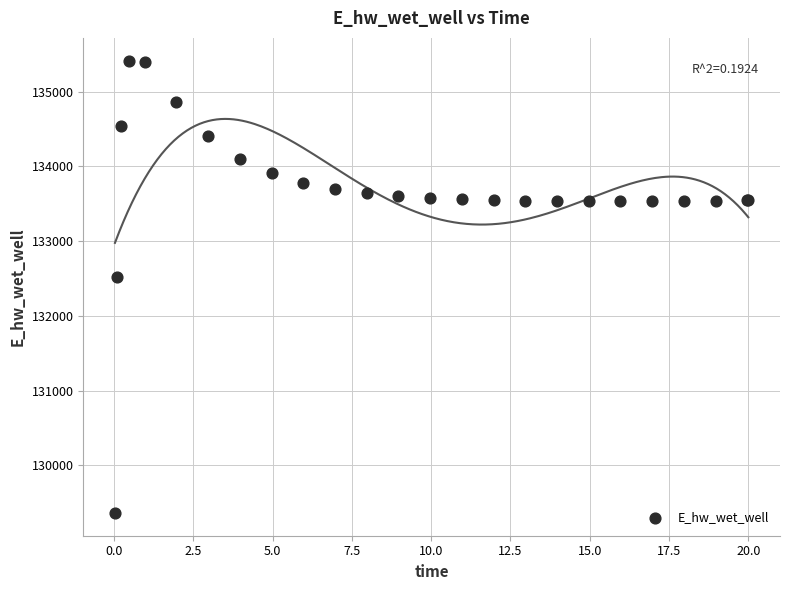

What Y value in the scatter plot is closest to 132388?

132521.8